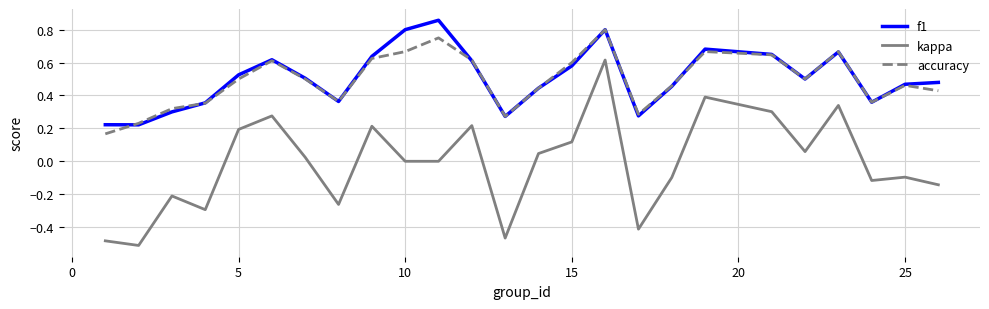

Which series has the widest spread of values?

kappa